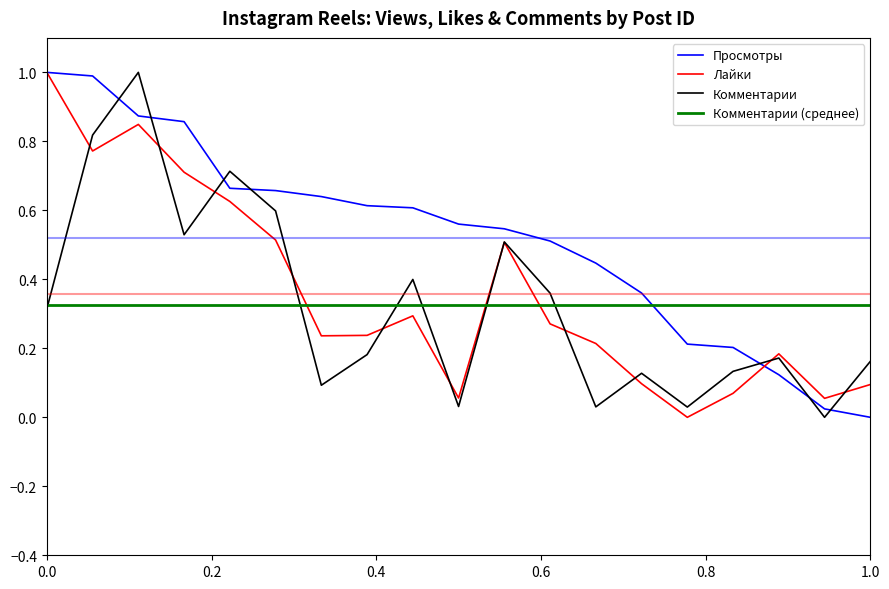

Rank the series by their average value, from lowest to highest.

Комментарии, Лайки, Просмотры